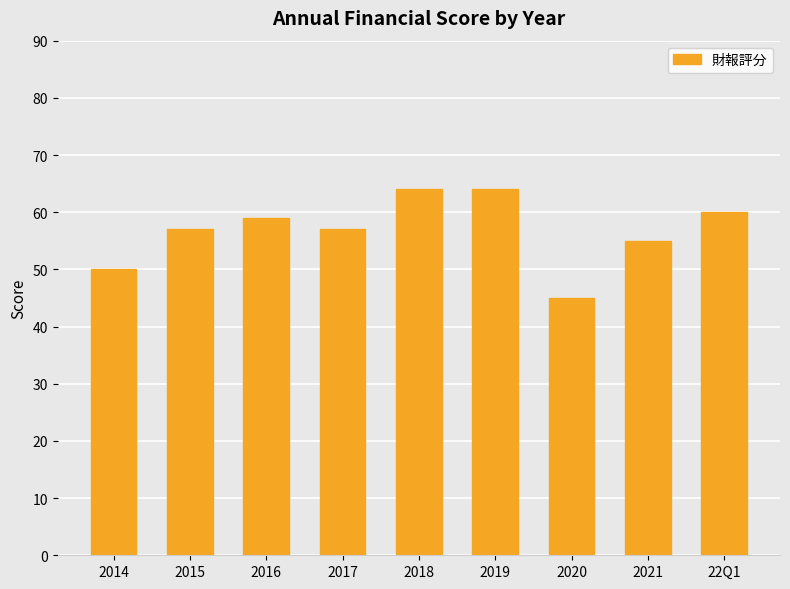

Does the chart contain stacked bars?

No